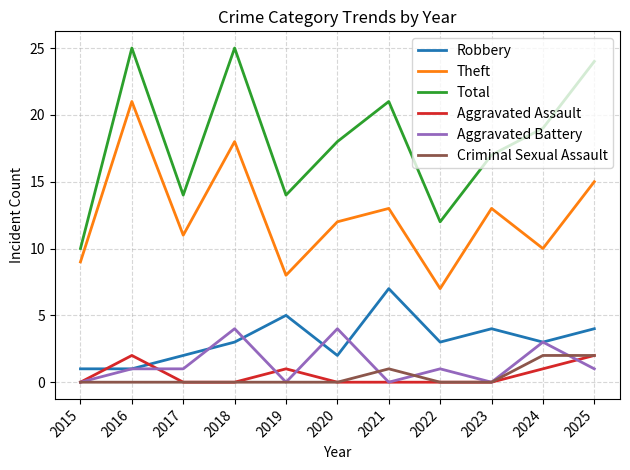

True or false: Robbery has more than 0 interior local peaks.

True